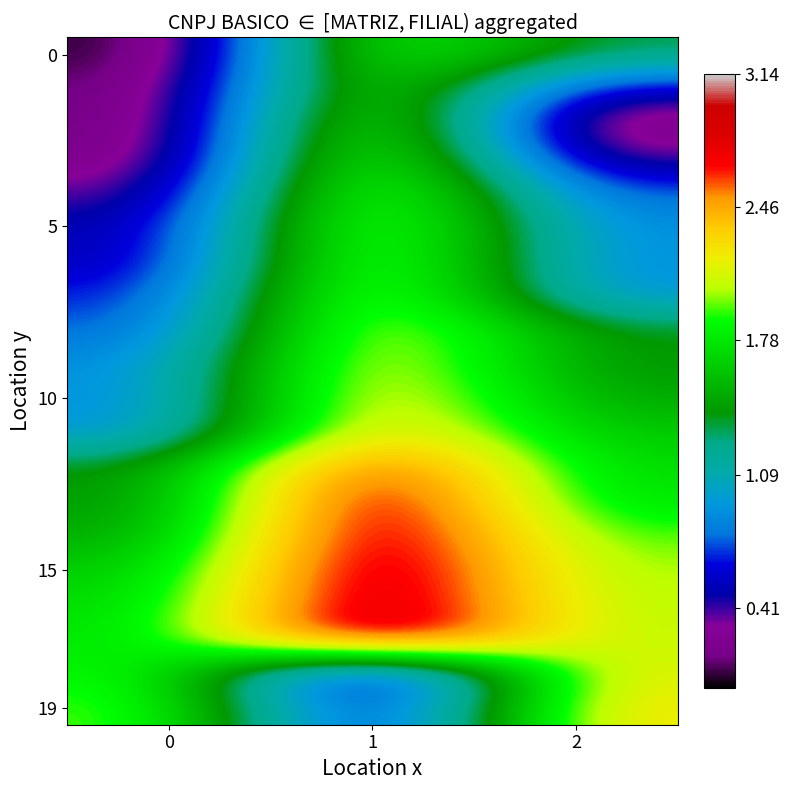

At which category is the sum across all series the highest?

1